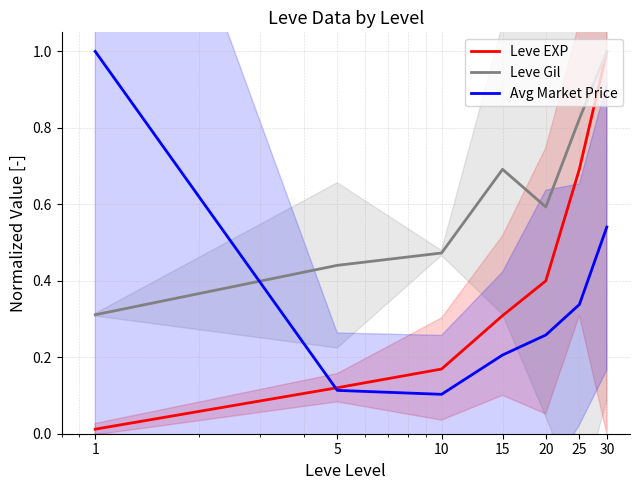

At which label does Leve EXP reach its minimum?

1